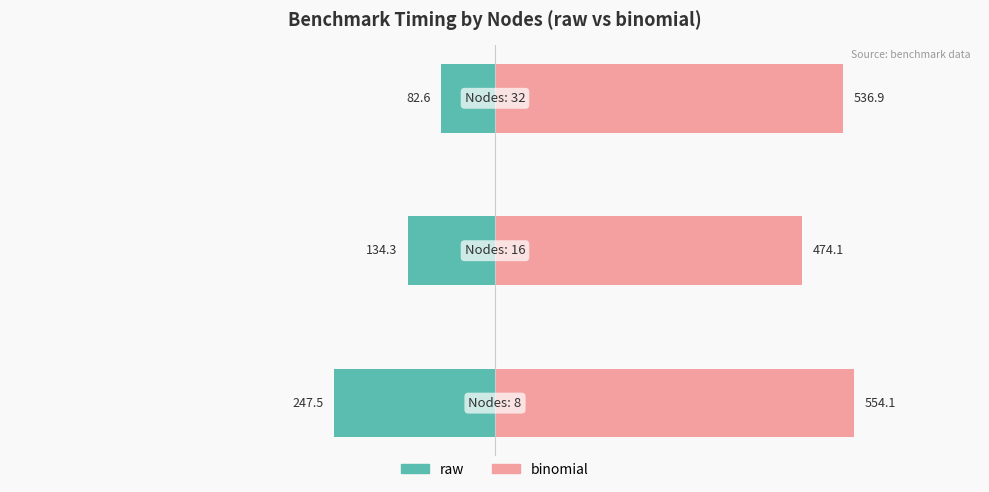

True or false: raw has a value of -42.7 at −400.

False